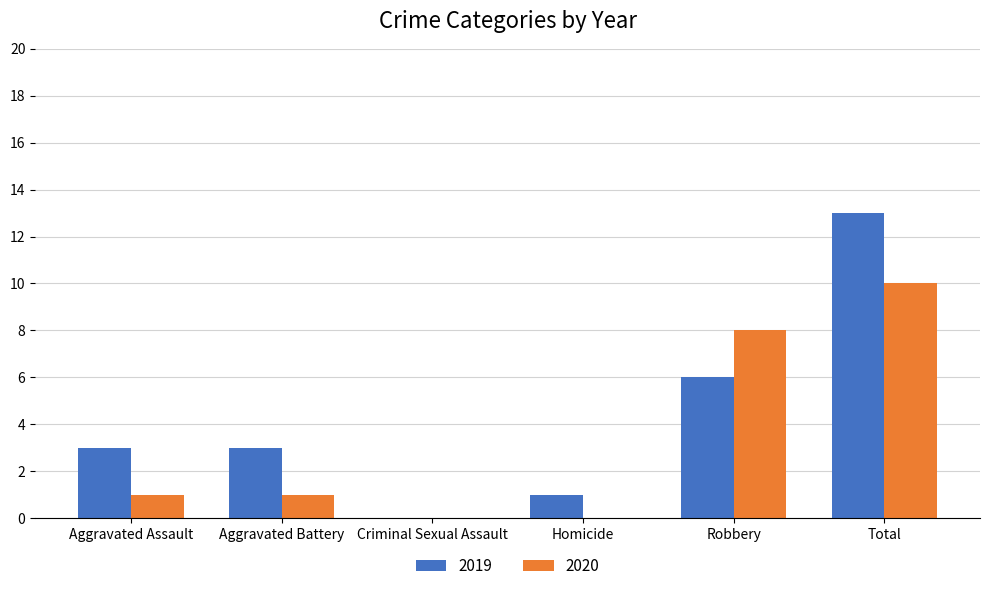

True or false: 2020 has a value of -5 at Criminal Sexual Assault.

False